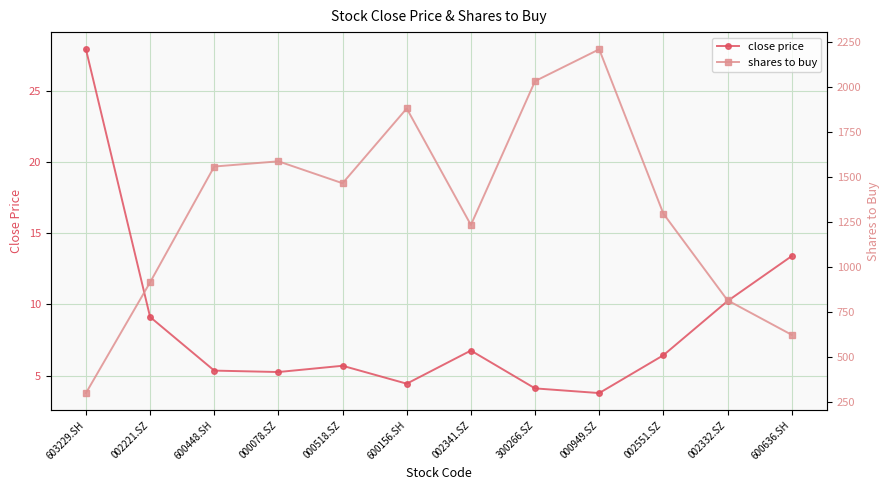

Where is the first local maximum for close price?

000518.SZ